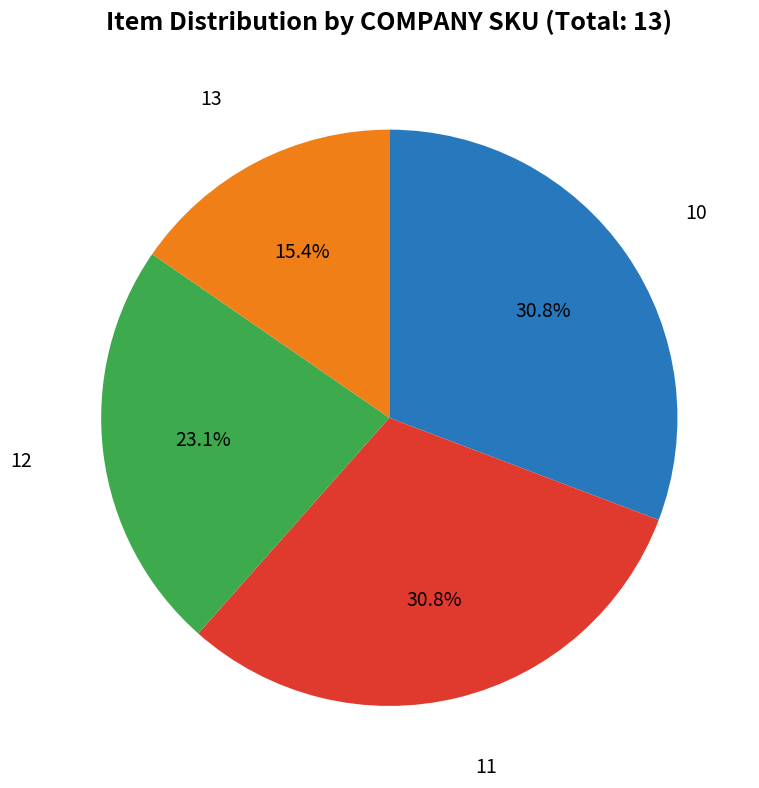

Does any single category account for the majority?

No